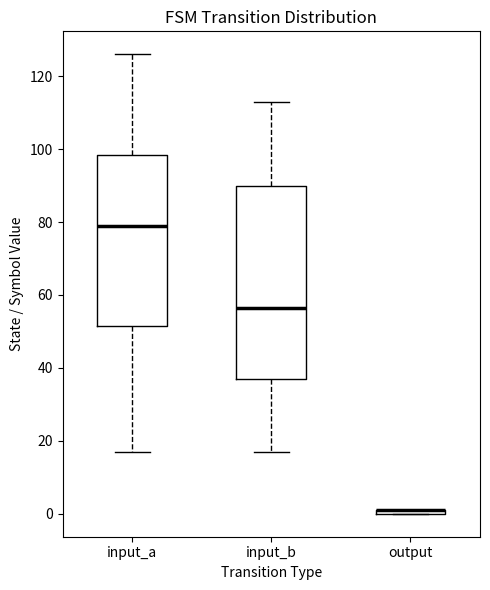

Which box is the tallest, from its lower edge to its upper edge?

input_b